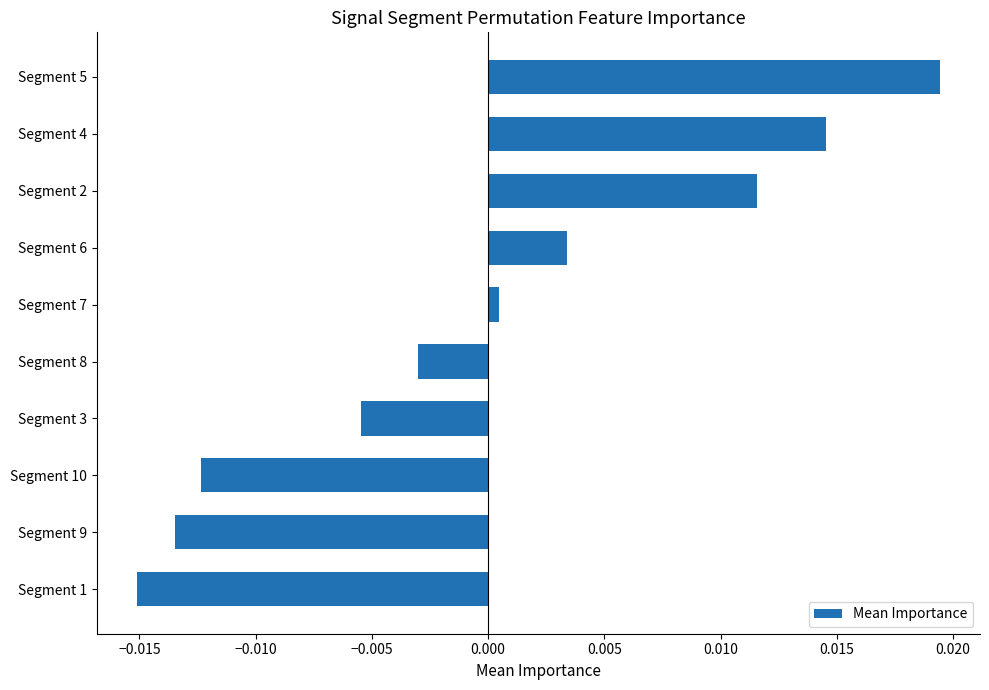

How many values are below zero?

5